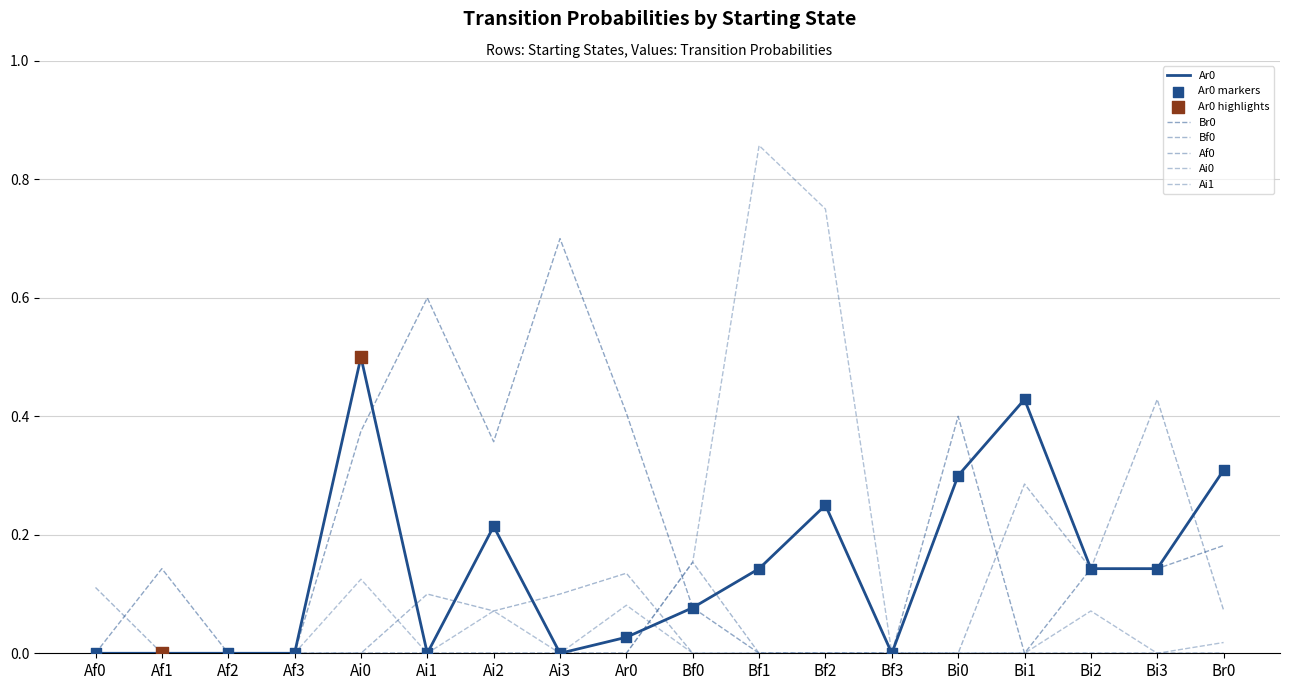

Does the chart have visible grid lines?

Yes